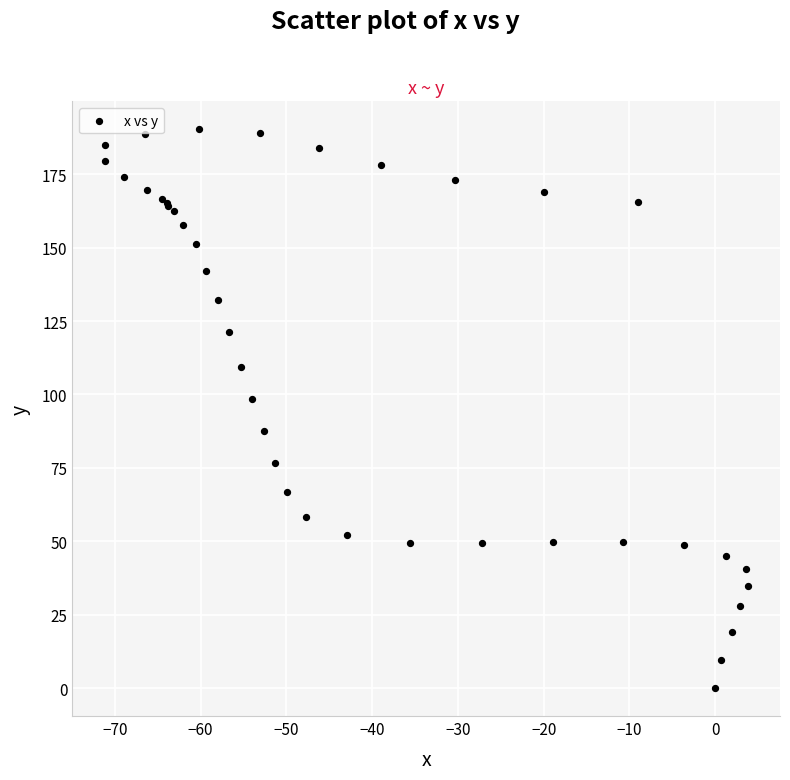

What Y value in the scatter plot is closest to 95?

98.3